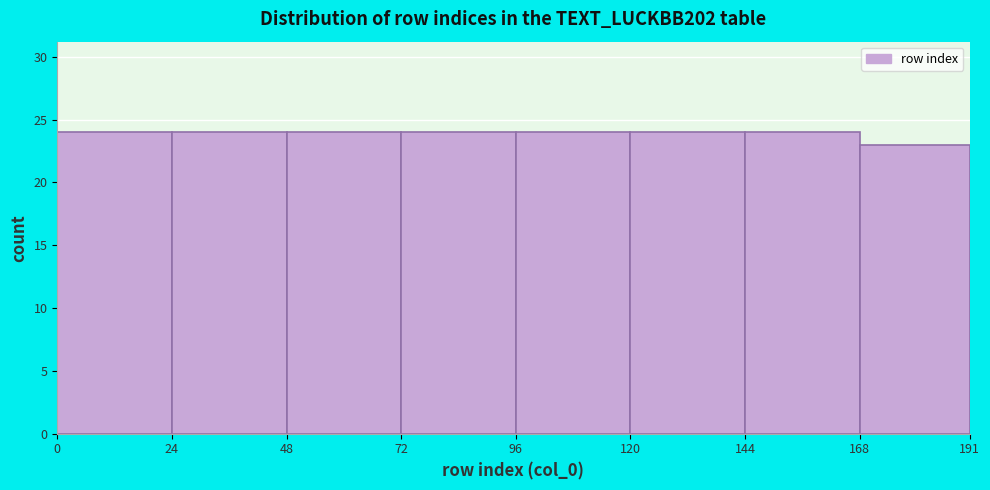

How tall is the bar that spans 24 to 48 on the x-axis? The values are not printed on the chart, so give them approximately, as read against the axis.

24